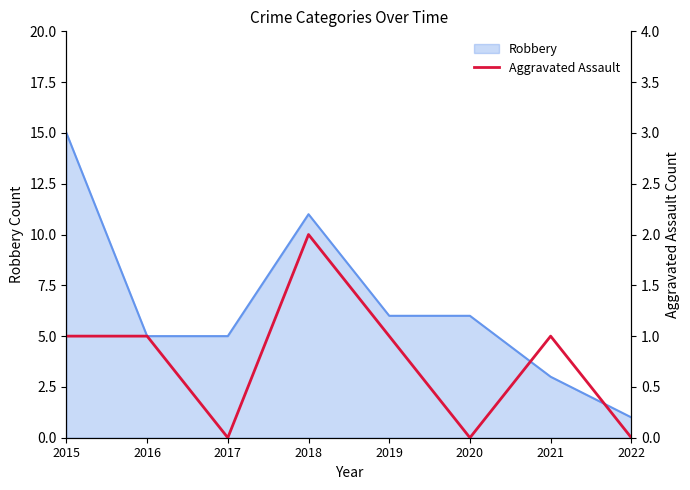

True or false: the data shows 1 at 2020.

False